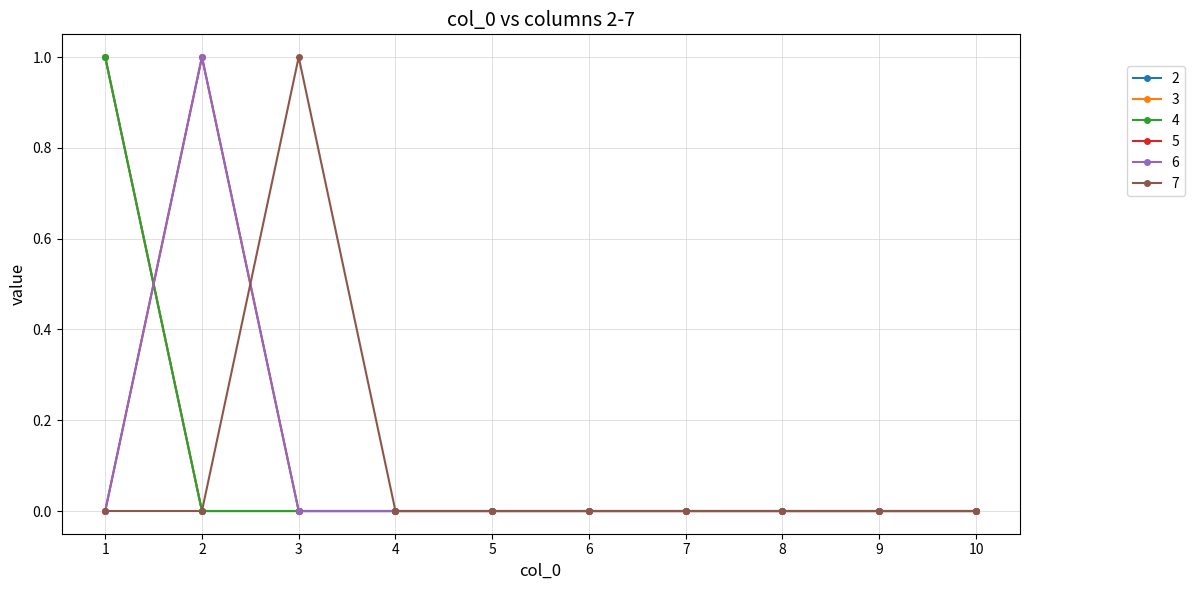

True or false: 7 has more than 1 points higher than both neighbors.

False